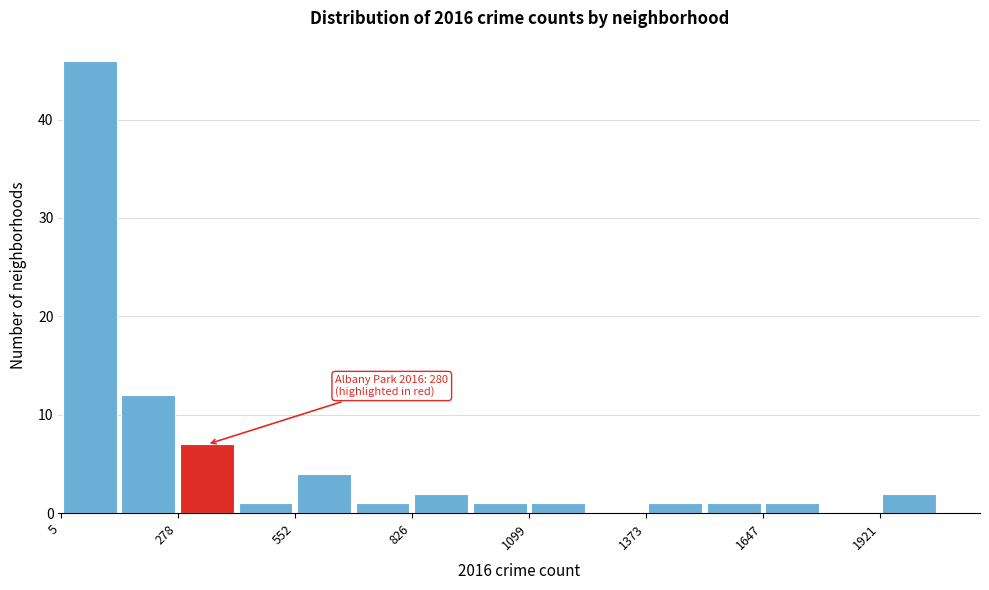

Around what value on the x-axis is the tallest bar? Give the approximate position of its centre, as read against the axis.

50